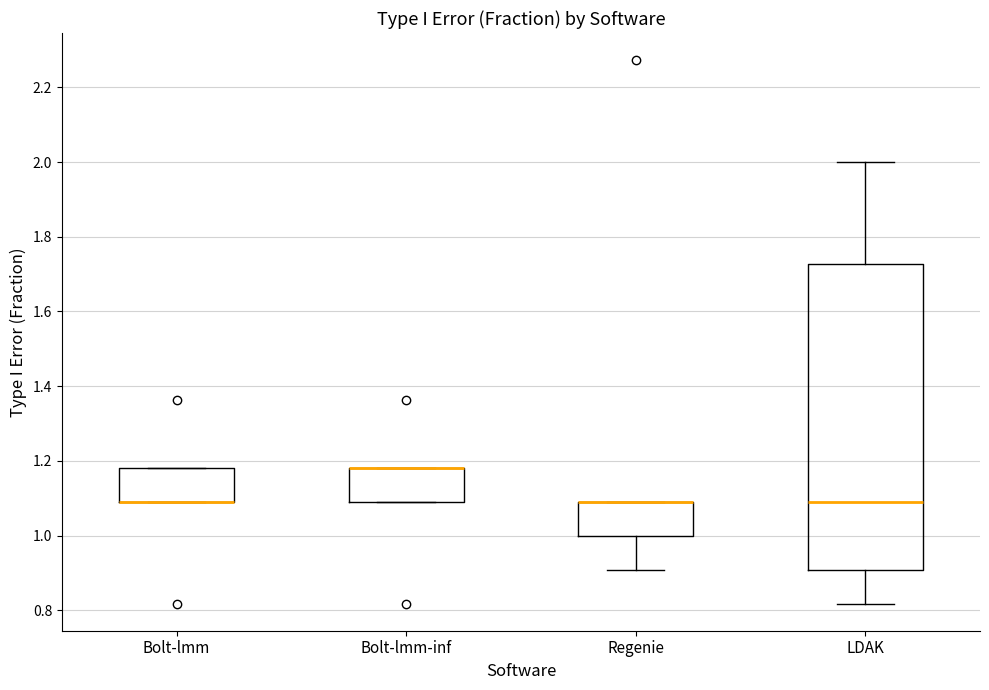

Reading left to right, transcribe this box plot: for each box, give where its median line is, the range the box spans, and where its two whiskers end, as read against the y-axis. The values are not printed on the chart, so give them approximately, as read against the axis.

Bolt-lmm: median 1.10 (drawn on the box's lower edge), box 1.10 to 1.18, whiskers 1.10 to 1.18
Bolt-lmm-inf: median 1.18 (drawn on the box's upper edge), box 1.10 to 1.18, whiskers 1.10 to 1.18
Regenie: median 1.10 (drawn on the box's upper edge), box 1.00 to 1.10, whiskers 0.90 to 1.10
LDAK: median 1.10, box 0.90 to 1.72, whiskers 0.82 to 2.00